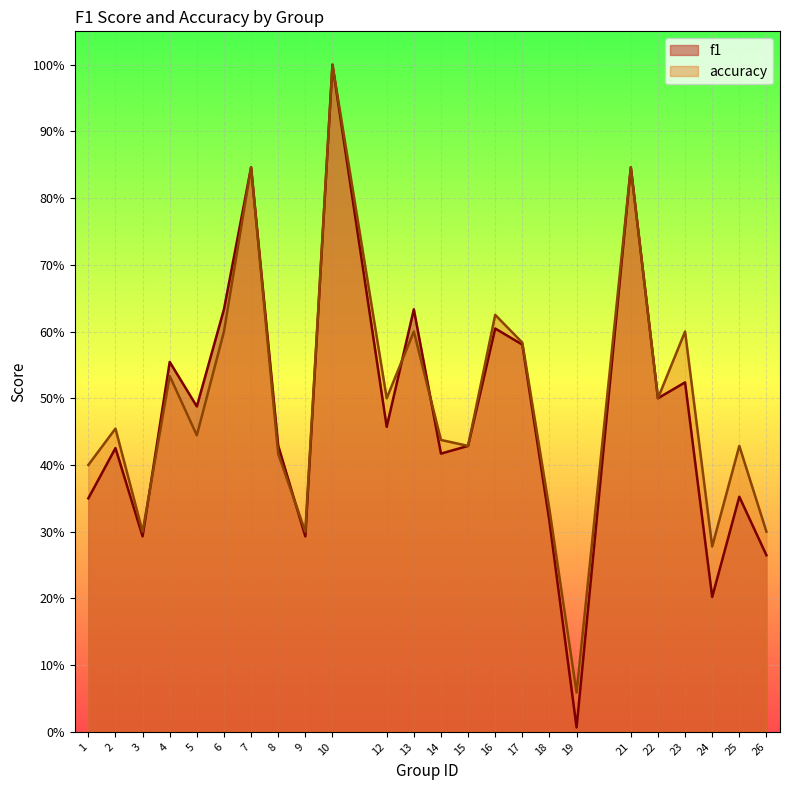

List the series in order of their peak value, highest first.

f1, accuracy